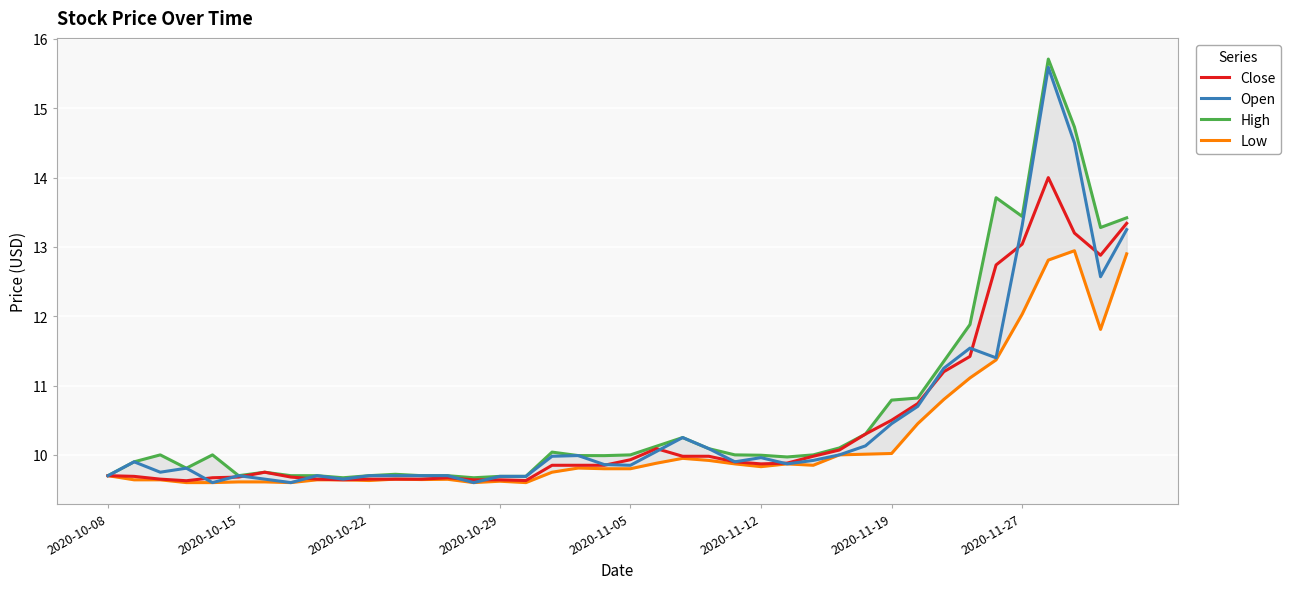

Is it true that Open equals 13.3 at 2020-11-27?

True